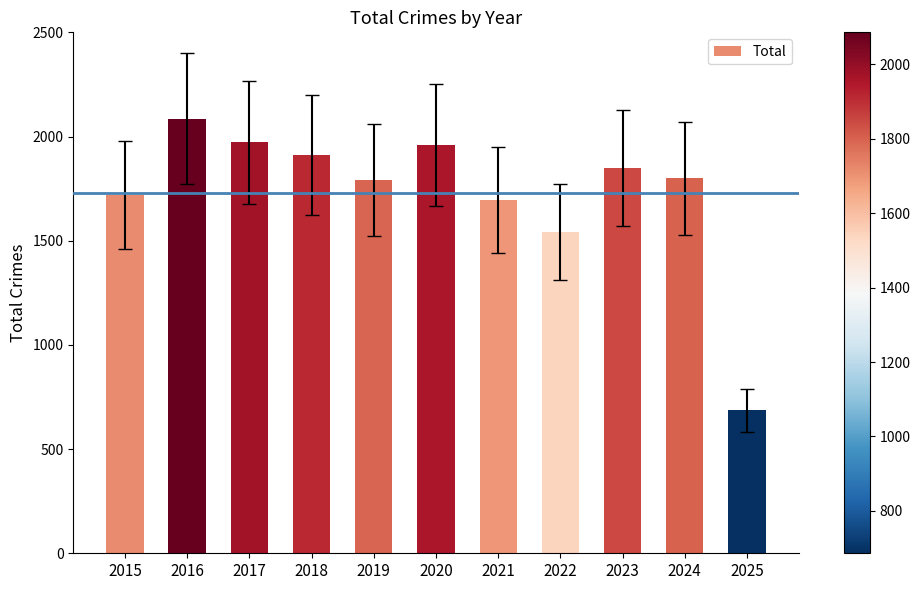

At which label does the data first exceed 1799?

2016